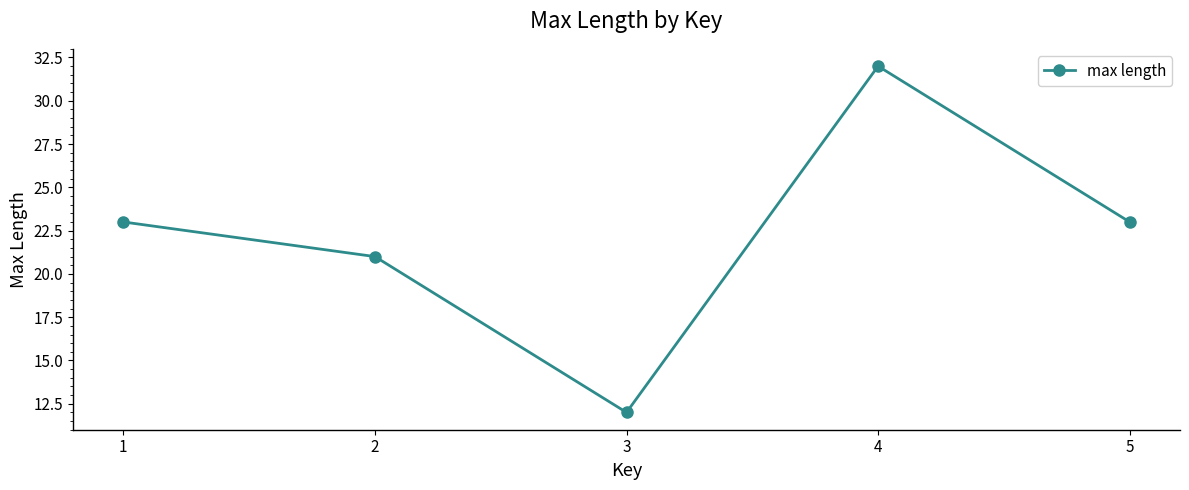

How many categories are shown in the chart?

5